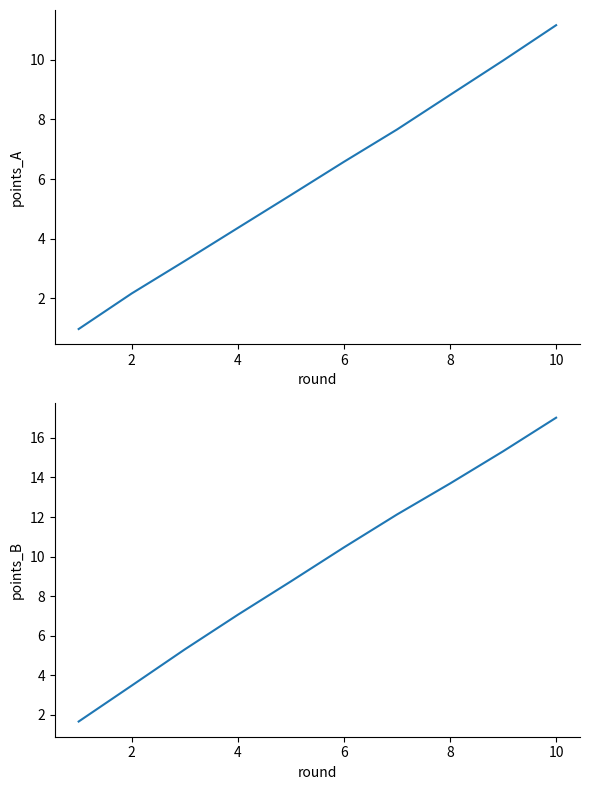

Between 6 and 8, which is larger?

8